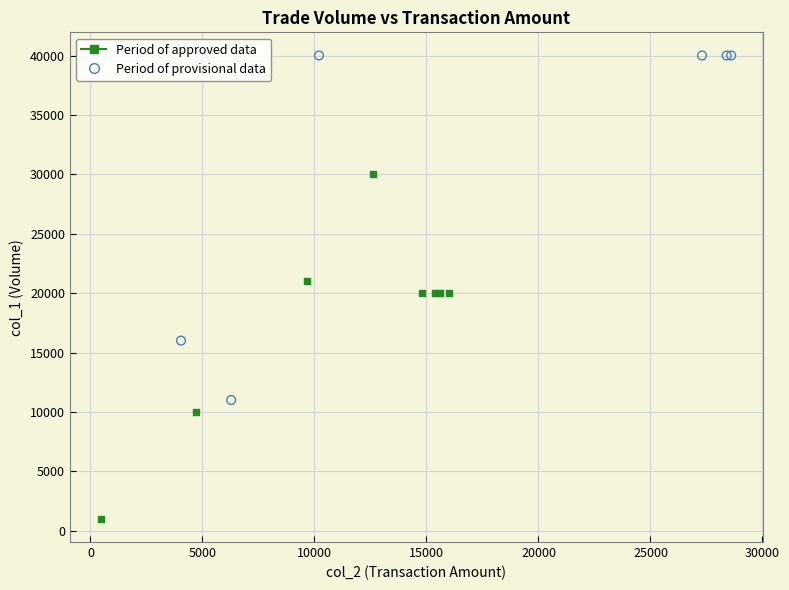

Which series reaches the minimum Y coordinate?

Period of approved data